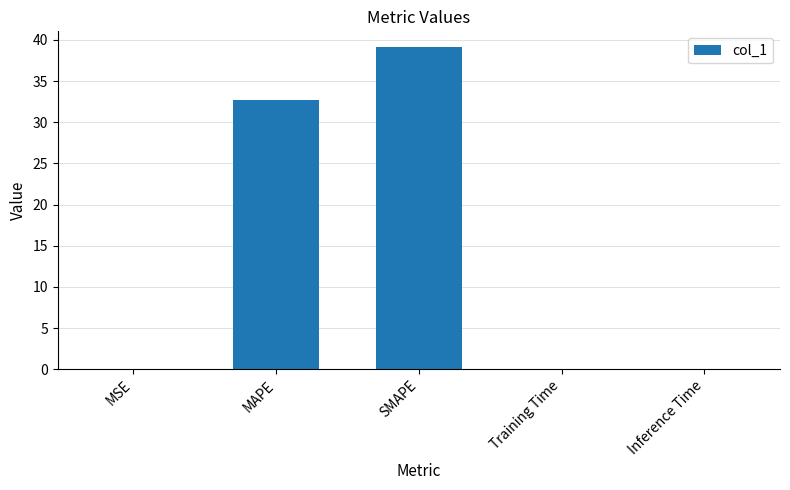

What is the greatest value displayed?

39.1